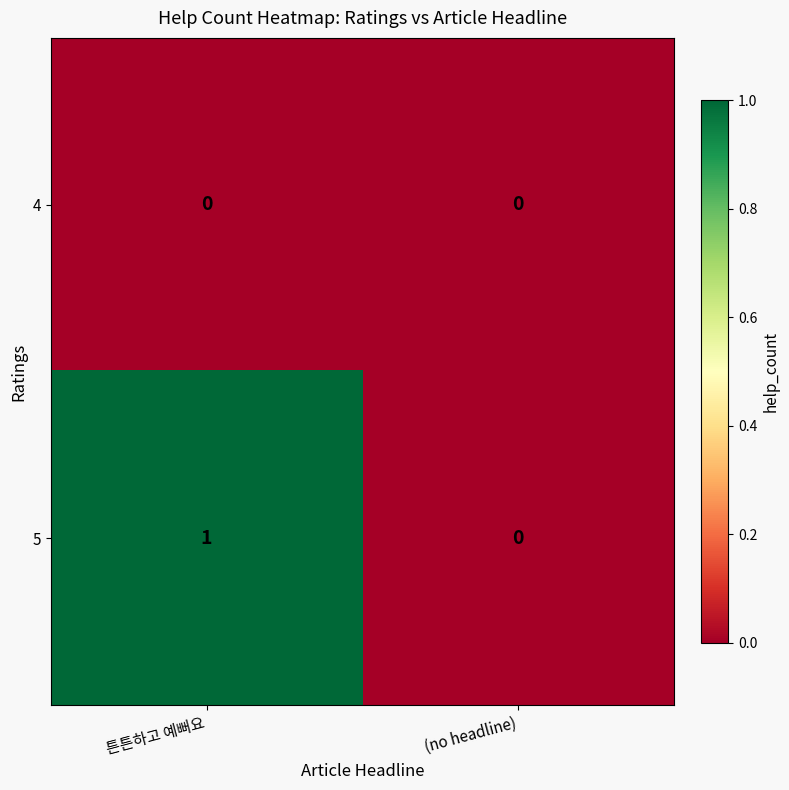

List the series in order of their overall mean, highest first.

5, 4